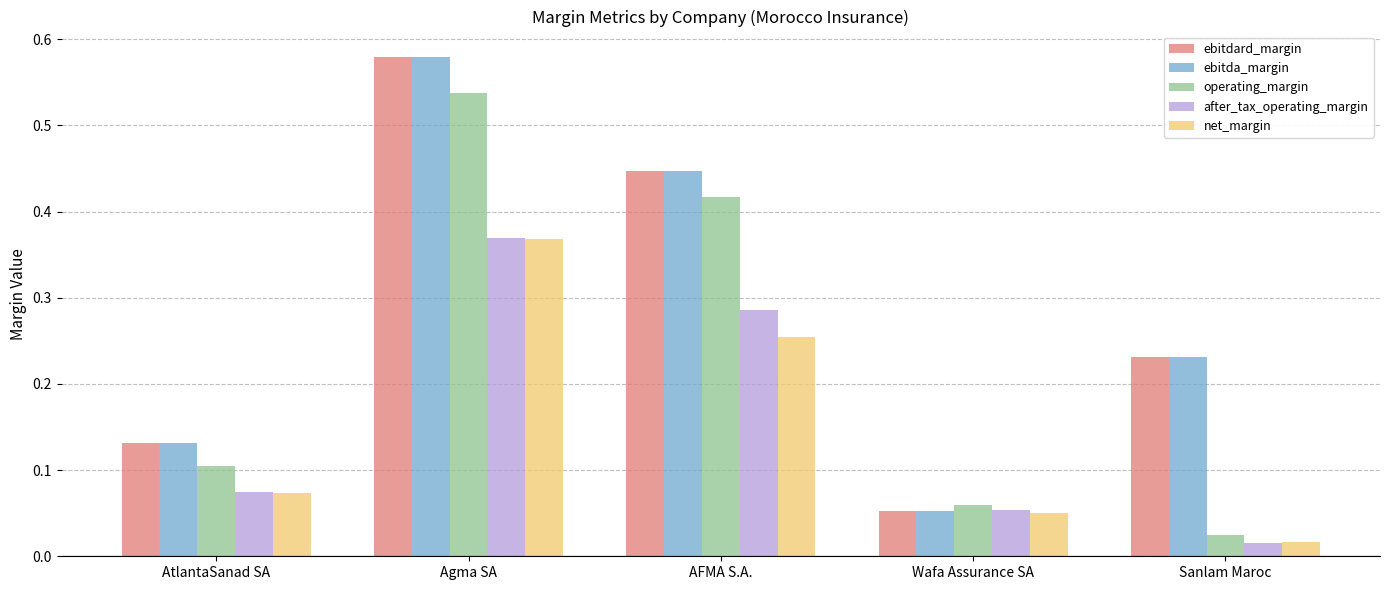

The value of after_tax_operating_margin at AtlantaSanad SA is 0.1. True or false?

True